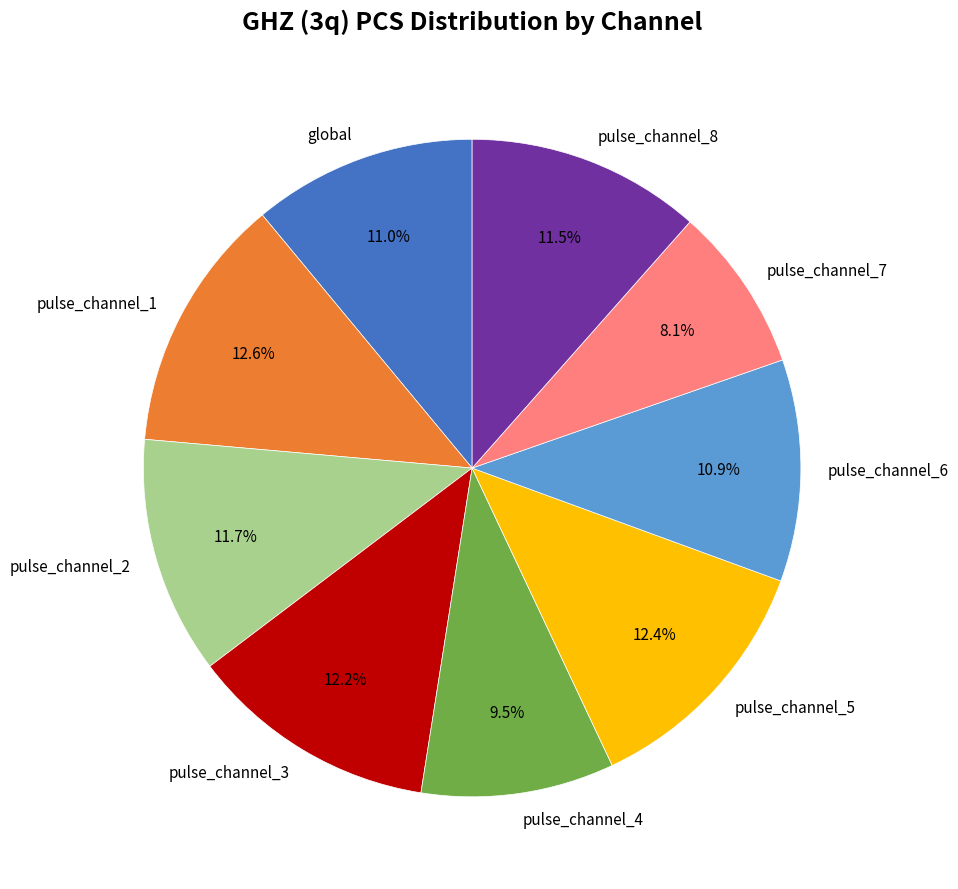

To the nearest percent, what portion does pulse_channel_2 represent?

12%